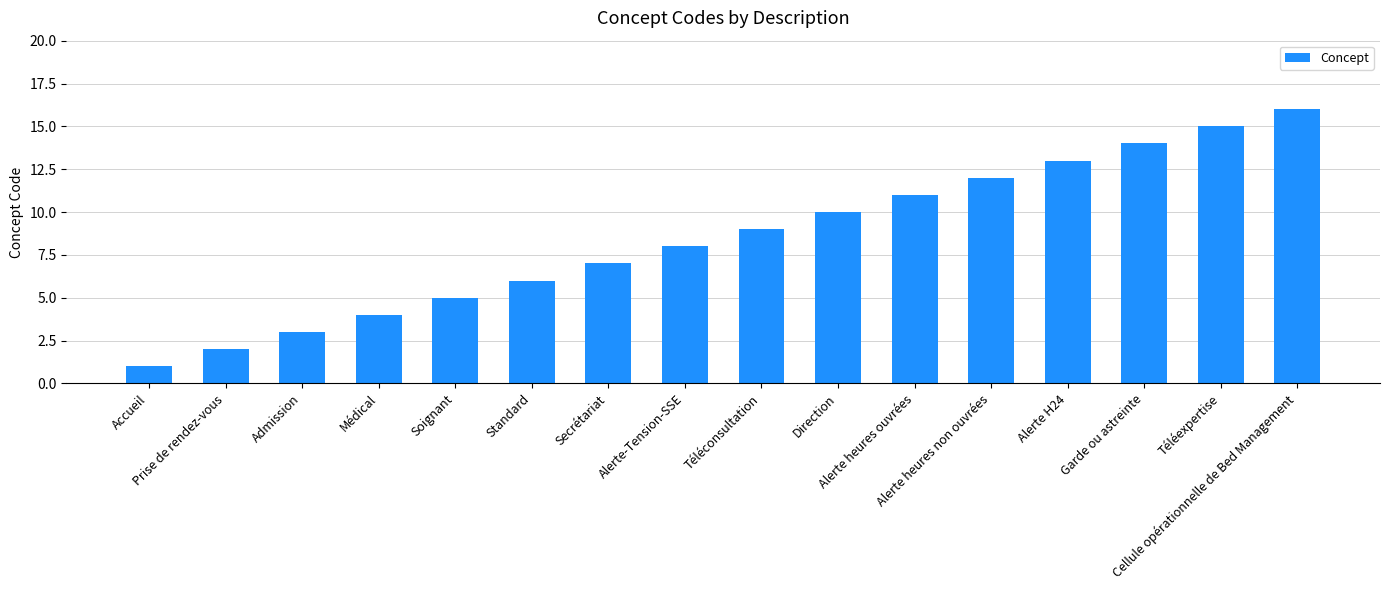

What is the difference between the maximum and second lowest values?

14